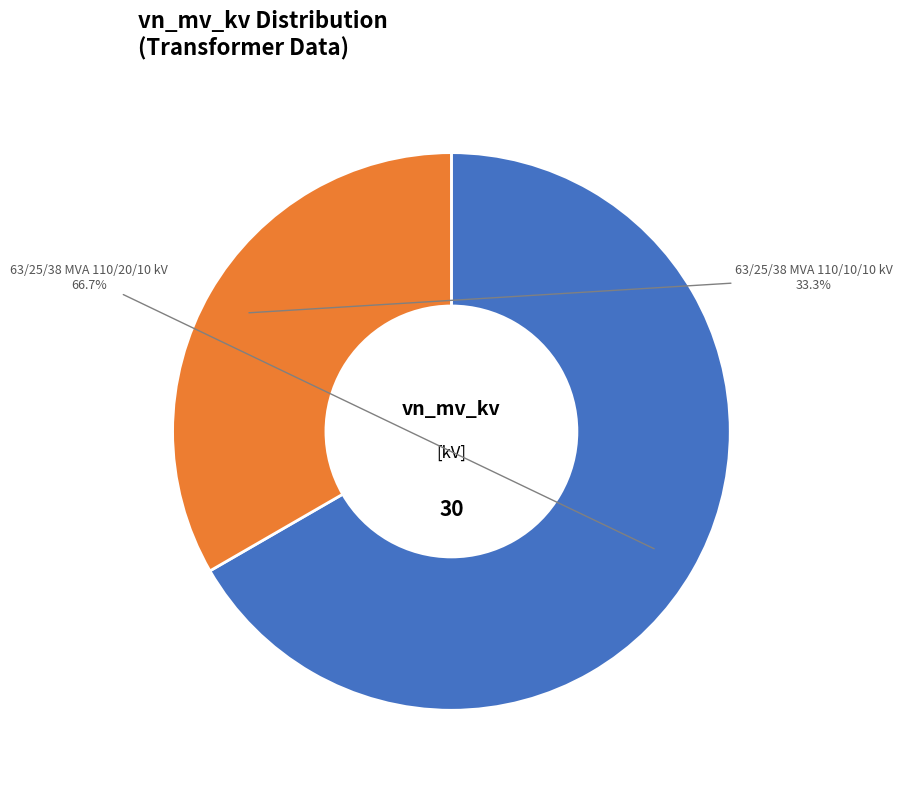

Is 63/25/38 MVA 110/20/10 kV the majority of the pie?

Yes